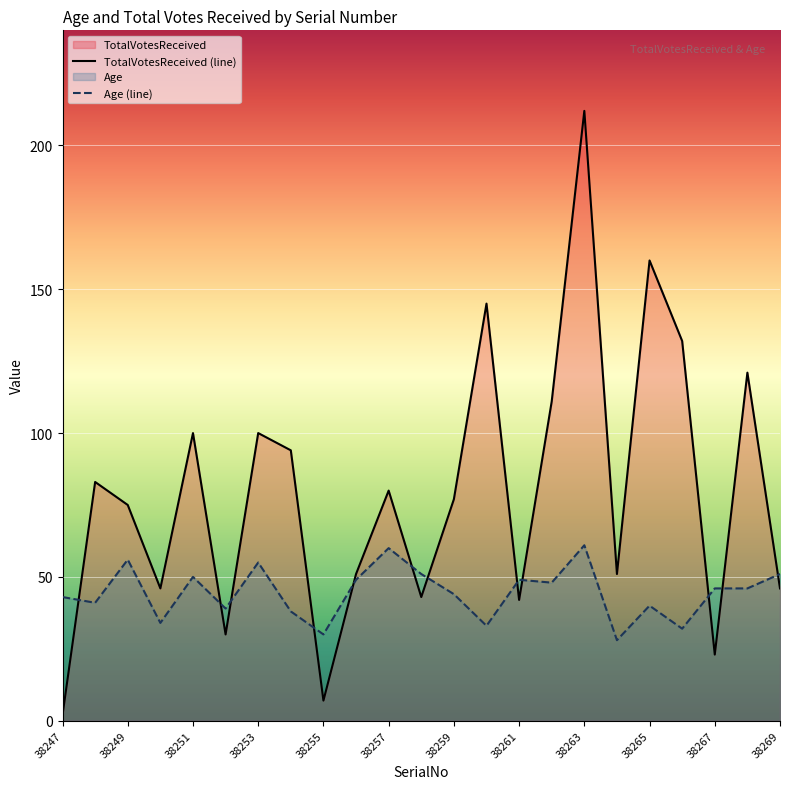

At 38255, list the series in order from smallest to largest.

TotalVotesReceived (line), Age (line)